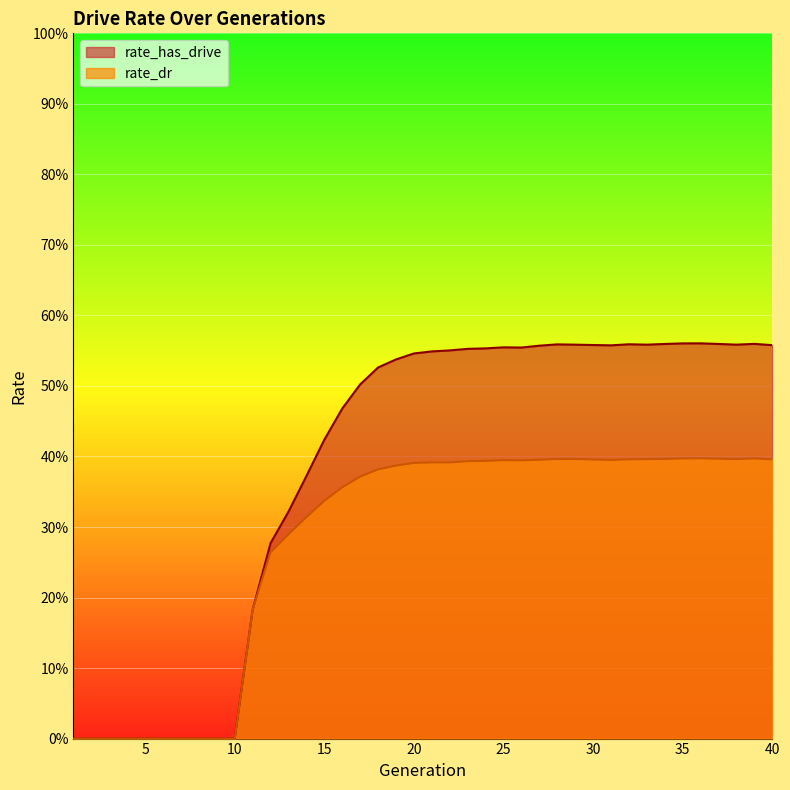

At 19, list the series in order from smallest to largest.

rate_dr, rate_has_drive